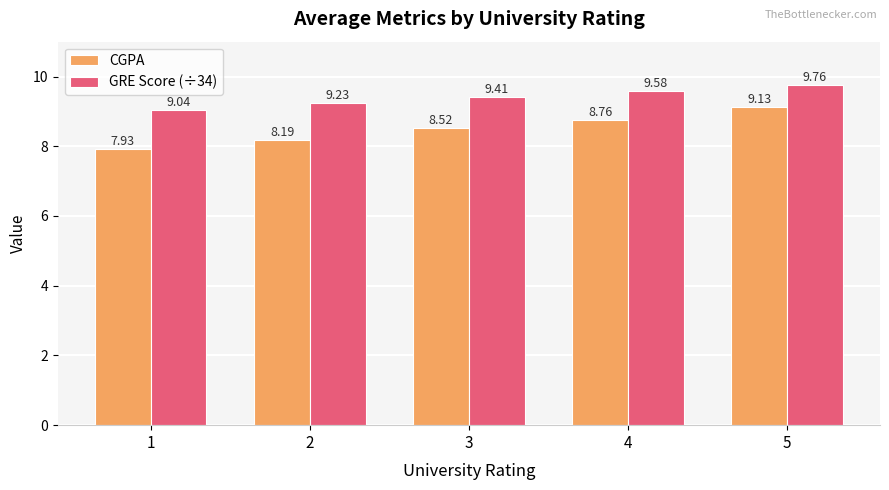

What is the total value across all series at 2?

17.4